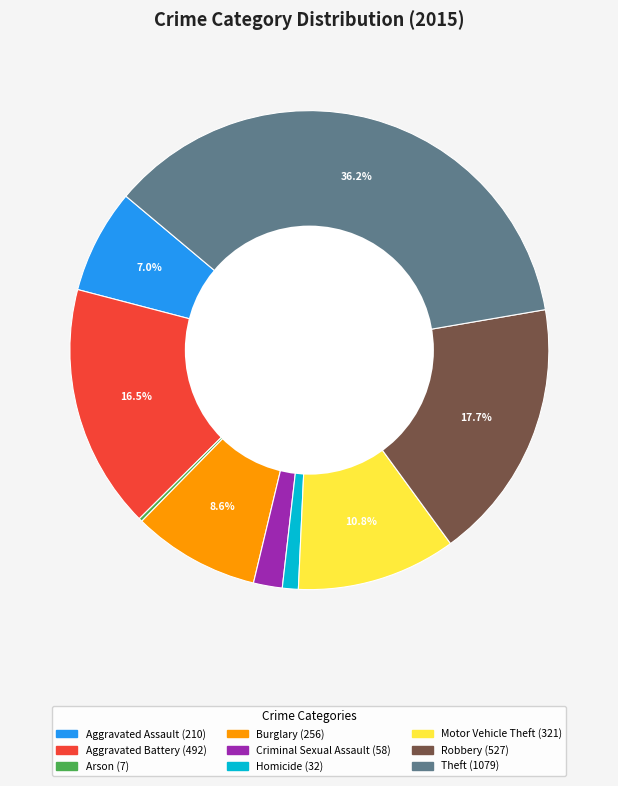

Between Homicide and Aggravated Assault, which is larger?

Aggravated Assault